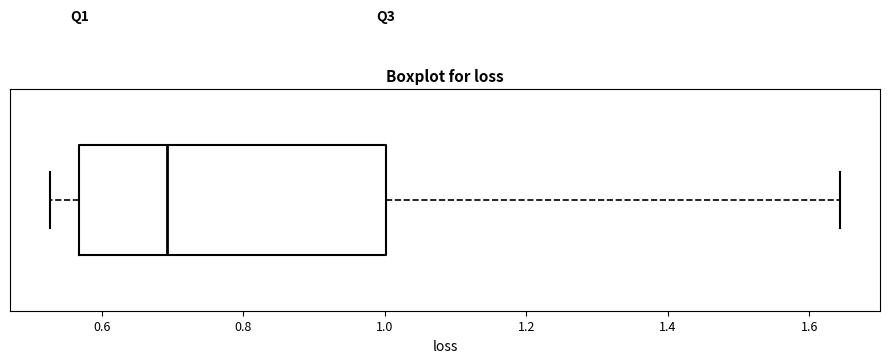

Transcribe this box plot: give where the median line is, the range the box spans, and where the two whiskers end, as read against the x-axis. The values are not printed on the chart, so give them approximately, as read against the axis.

median 0.70, box 0.56 to 1.00, whiskers 0.52 to 1.64